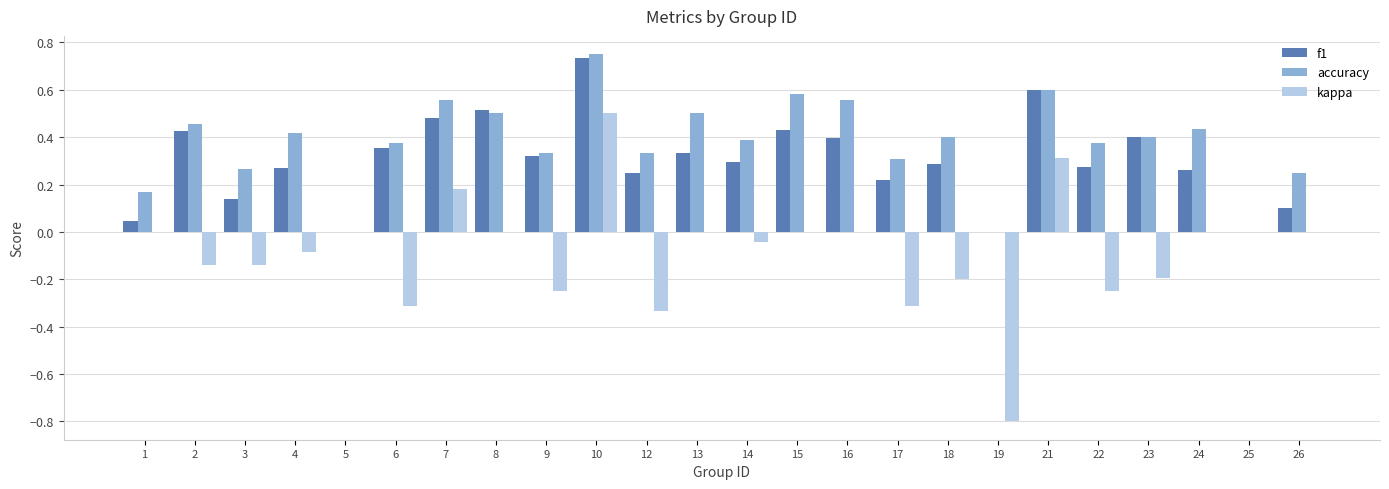

The accuracy series shows 0.3 at 17. True or false?

True